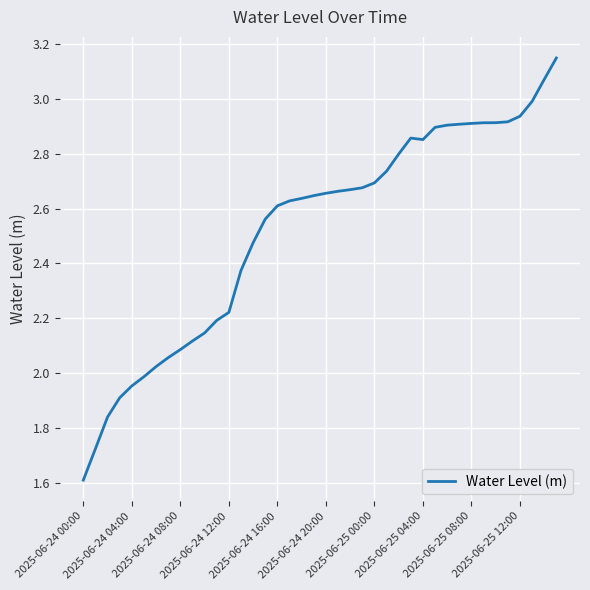

What is the smallest value displayed?

1.6